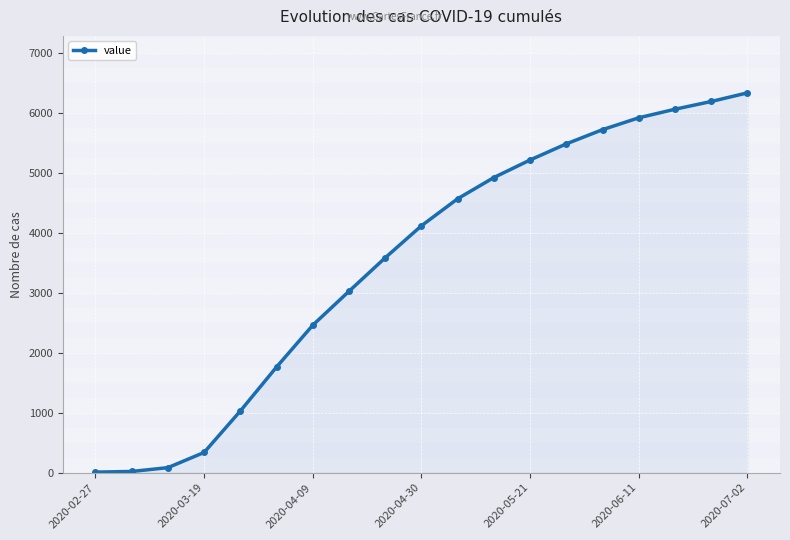

What is the average value?

3522